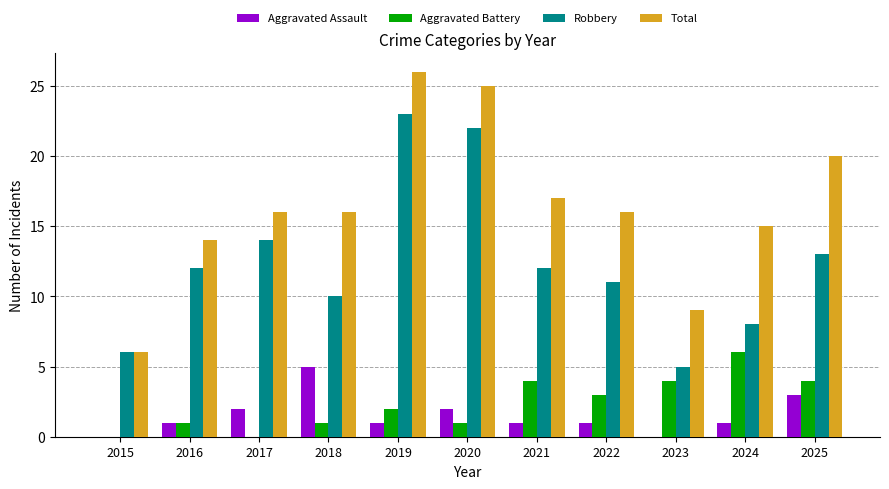

What is the sum of the Robbery values at 2022 and 2018?

21